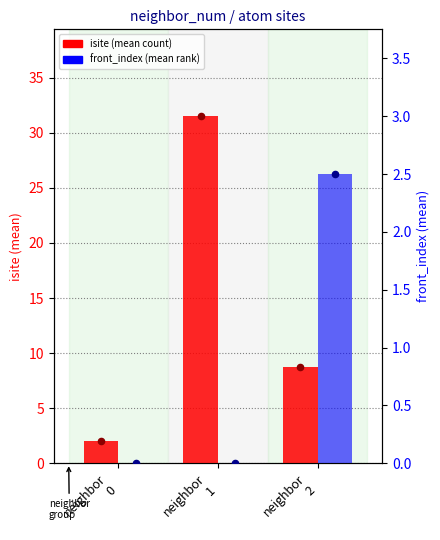

Which series has the largest total across all categories?

isite